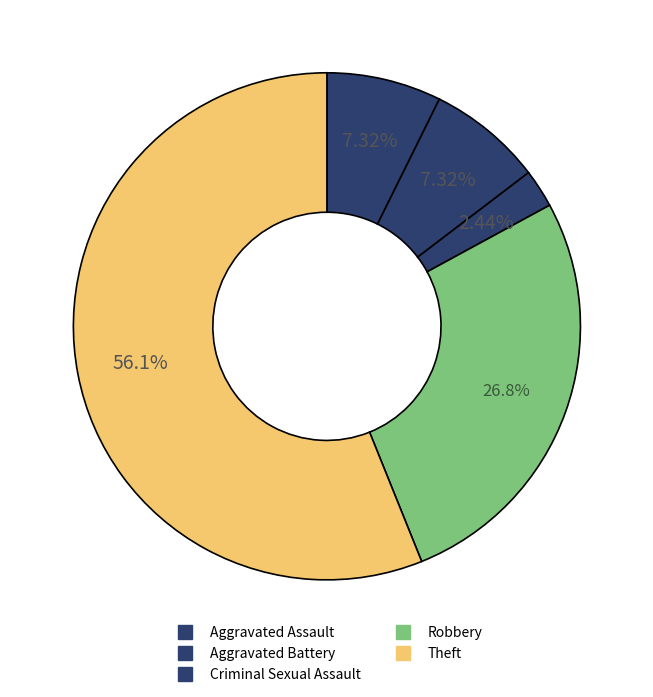

How many slices are in this pie chart?

5